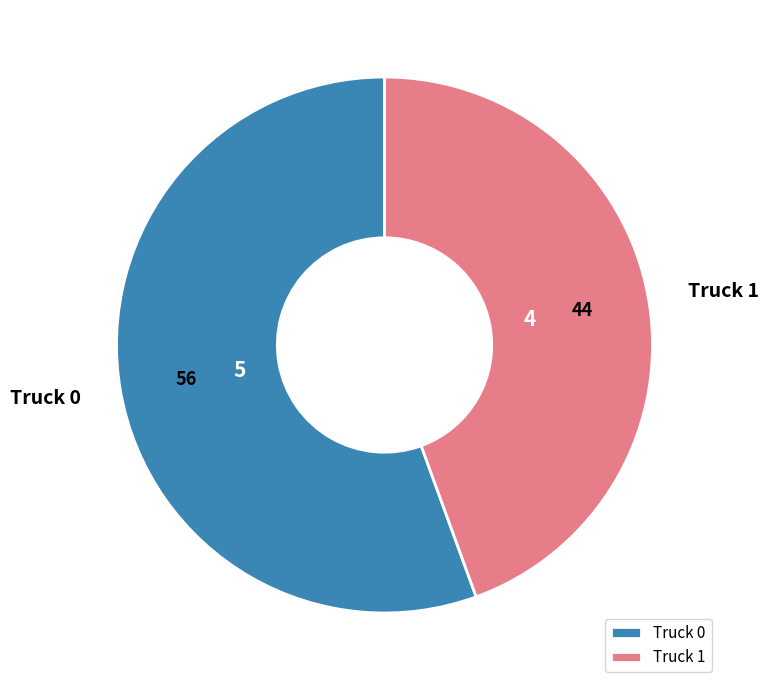

How many segments does this pie chart have?

2